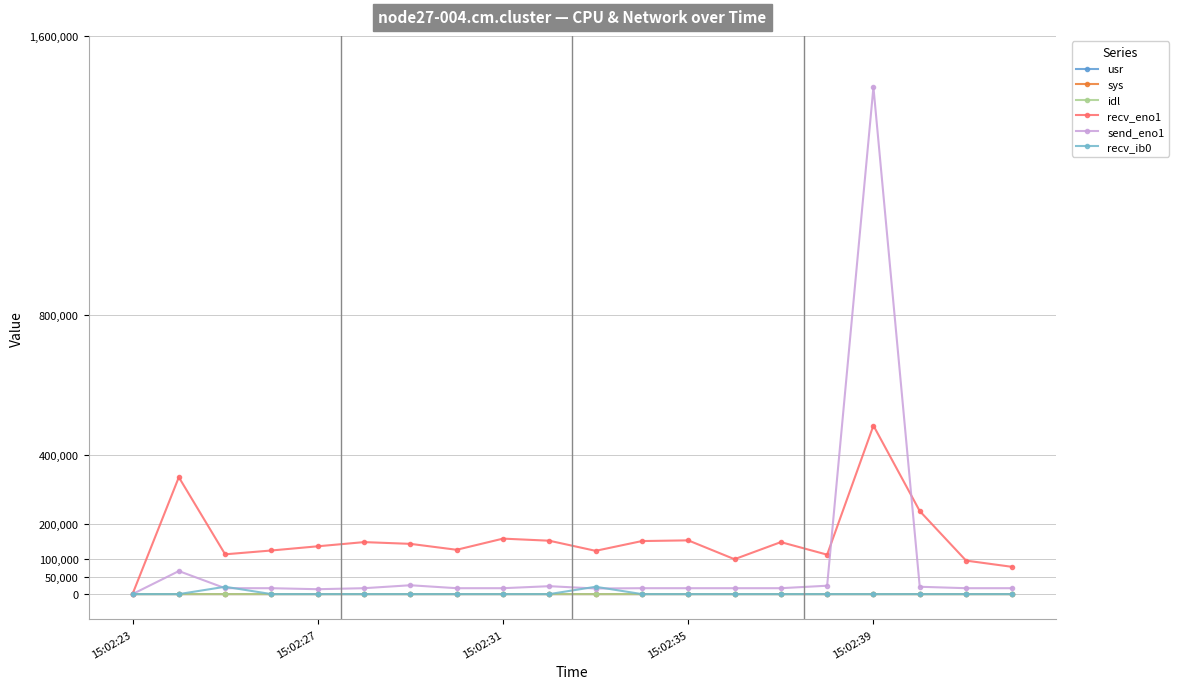

What is the difference between the maximum and minimum values in the sys series?

3